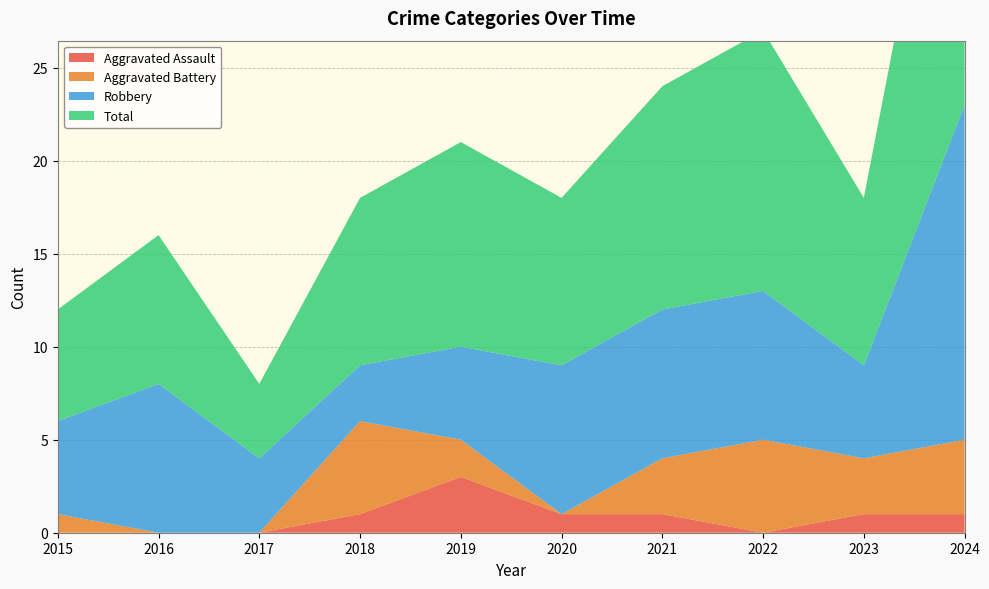

Reading left to right, transcribe all the data shown in this chart.

Aggravated Assault: 0	0	0	1	3	1	1	0	1	1
Aggravated Battery: 1	0	0	5	2	0	3	5	3	4
Robbery: 5	8	4	3	5	8	8	8	5	18
Total: 6	8	4	9	11	9	12	14	9	23